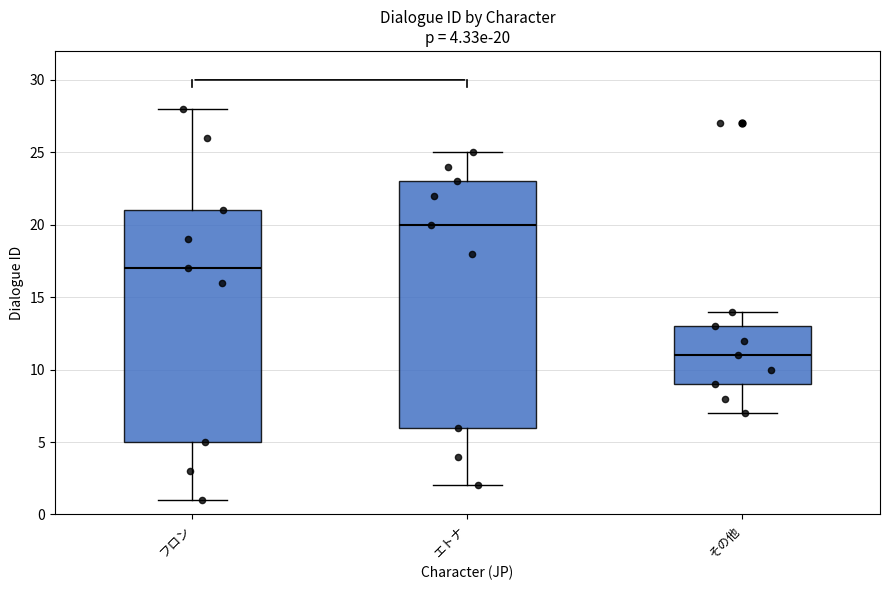

Comparing the boxes themselves (not the whiskers), which one is the tallest?

エトナ